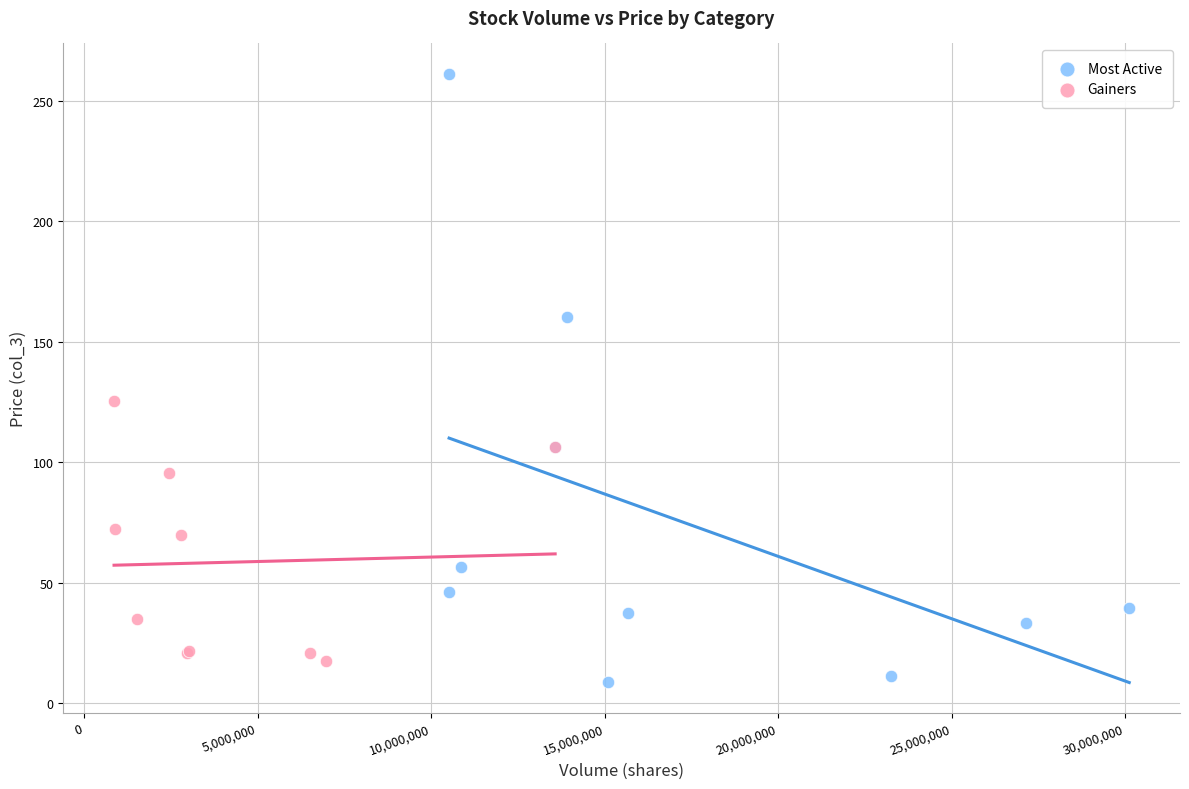

Which series contains the highest Y value?

Most Active